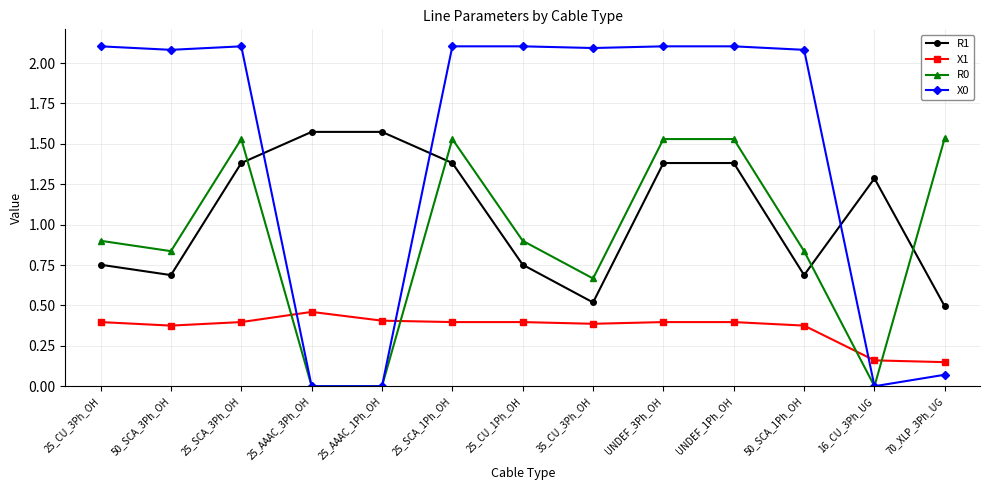

In R1, how many points are lower than both neighbors (excluding endpoints)?

3